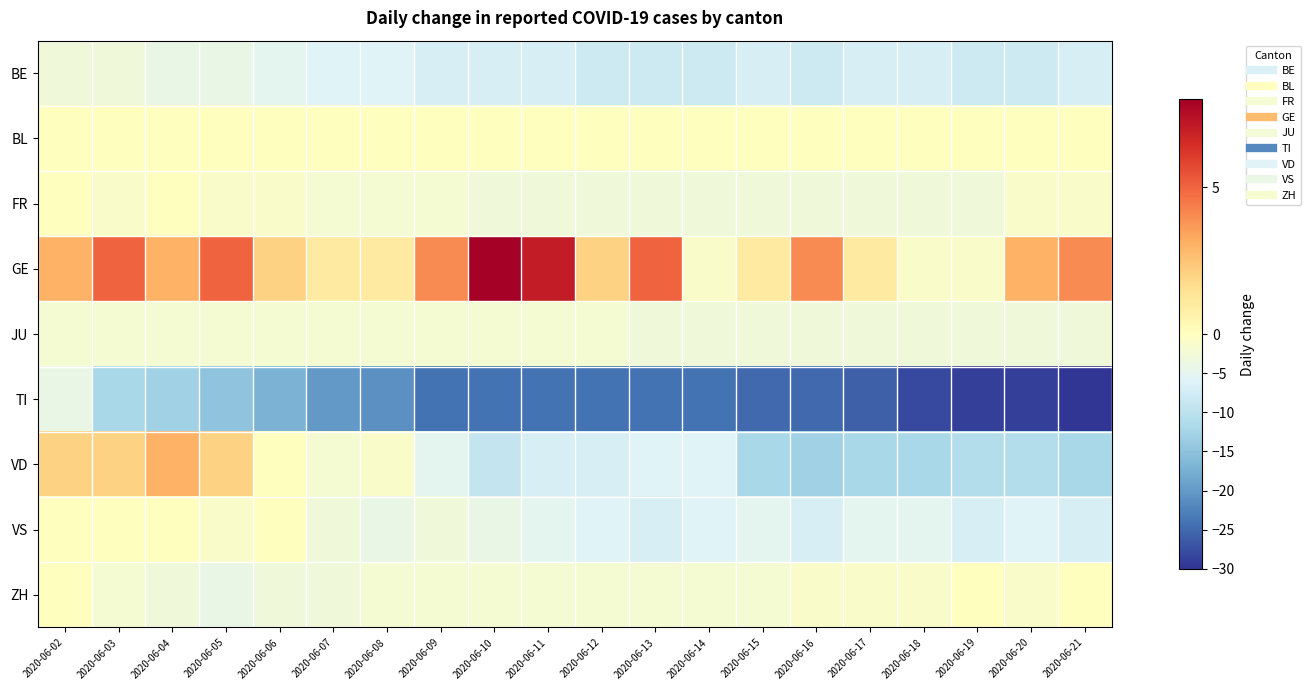

Reading left to right, transcribe all the data shown in this chart.

BE: 2020-06-02=-3	2020-06-03=-3	2020-06-04=-4	2020-06-05=-4	2020-06-06=-5	2020-06-07=-6	2020-06-08=-6	2020-06-09=-7	2020-06-10=-7	2020-06-11=-7	2020-06-12=-8	2020-06-13=-8	2020-06-14=-8	2020-06-15=-7	2020-06-16=-8	2020-06-17=-7	2020-06-18=-7	2020-06-19=-8	2020-06-20=-8	2020-06-21=-7
BL: 2020-06-02=0	2020-06-03=0	2020-06-04=0	2020-06-05=0	2020-06-06=0	2020-06-07=0	2020-06-08=0	2020-06-09=0	2020-06-10=0	2020-06-11=0	2020-06-12=0	2020-06-13=0	2020-06-14=0	2020-06-15=0	2020-06-16=0	2020-06-17=0	2020-06-18=0	2020-06-19=0	2020-06-20=0	2020-06-21=0
FR: 2020-06-02=0	2020-06-03=-1	2020-06-04=0	2020-06-05=-1	2020-06-06=-1	2020-06-07=-2	2020-06-08=-2	2020-06-09=-2	2020-06-10=-3	2020-06-11=-3	2020-06-12=-3	2020-06-13=-3	2020-06-14=-3	2020-06-15=-3	2020-06-16=-3	2020-06-17=-3	2020-06-18=-3	2020-06-19=-3	2020-06-20=-1	2020-06-21=-1
GE: 2020-06-02=3	2020-06-03=5	2020-06-04=3	2020-06-05=5	2020-06-06=2	2020-06-07=1	2020-06-08=1	2020-06-09=4	2020-06-10=8	2020-06-11=7	2020-06-12=2	2020-06-13=5	2020-06-14=-1	2020-06-15=1	2020-06-16=4	2020-06-17=1	2020-06-18=-1	2020-06-19=-1	2020-06-20=3	2020-06-21=4
JU: 2020-06-02=-2	2020-06-03=-2	2020-06-04=-2	2020-06-05=-2	2020-06-06=-2	2020-06-07=-2	2020-06-08=-2	2020-06-09=-2	2020-06-10=-2	2020-06-11=-2	2020-06-12=-2	2020-06-13=-3	2020-06-14=-3	2020-06-15=-3	2020-06-16=-3	2020-06-17=-3	2020-06-18=-3	2020-06-19=-3	2020-06-20=-3	2020-06-21=-3
TI: 2020-06-02=-4	2020-06-03=-12	2020-06-04=-13	2020-06-05=-15	2020-06-06=-17	2020-06-07=-20	2020-06-08=-21	2020-06-09=-24	2020-06-10=-24	2020-06-11=-24	2020-06-12=-24	2020-06-13=-24	2020-06-14=-24	2020-06-15=-25	2020-06-16=-25	2020-06-17=-26	2020-06-18=-28	2020-06-19=-29	2020-06-20=-29	2020-06-21=-30
VD: 2020-06-02=2	2020-06-03=2	2020-06-04=3	2020-06-05=2	2020-06-06=0	2020-06-07=-2	2020-06-08=-1	2020-06-09=-5	2020-06-10=-9	2020-06-11=-7	2020-06-12=-7	2020-06-13=-6	2020-06-14=-6	2020-06-15=-12	2020-06-16=-13	2020-06-17=-12	2020-06-18=-12	2020-06-19=-11	2020-06-20=-11	2020-06-21=-12
VS: 2020-06-02=0	2020-06-03=0	2020-06-04=0	2020-06-05=-1	2020-06-06=0	2020-06-07=-3	2020-06-08=-4	2020-06-09=-3	2020-06-10=-4	2020-06-11=-5	2020-06-12=-6	2020-06-13=-7	2020-06-14=-6	2020-06-15=-5	2020-06-16=-7	2020-06-17=-5	2020-06-18=-5	2020-06-19=-7	2020-06-20=-6	2020-06-21=-7
ZH: 2020-06-02=0	2020-06-03=-2	2020-06-04=-3	2020-06-05=-4	2020-06-06=-3	2020-06-07=-3	2020-06-08=-2	2020-06-09=-2	2020-06-10=-2	2020-06-11=-2	2020-06-12=-2	2020-06-13=-2	2020-06-14=-2	2020-06-15=-2	2020-06-16=-1	2020-06-17=-1	2020-06-18=-1	2020-06-19=0	2020-06-20=-1	2020-06-21=0